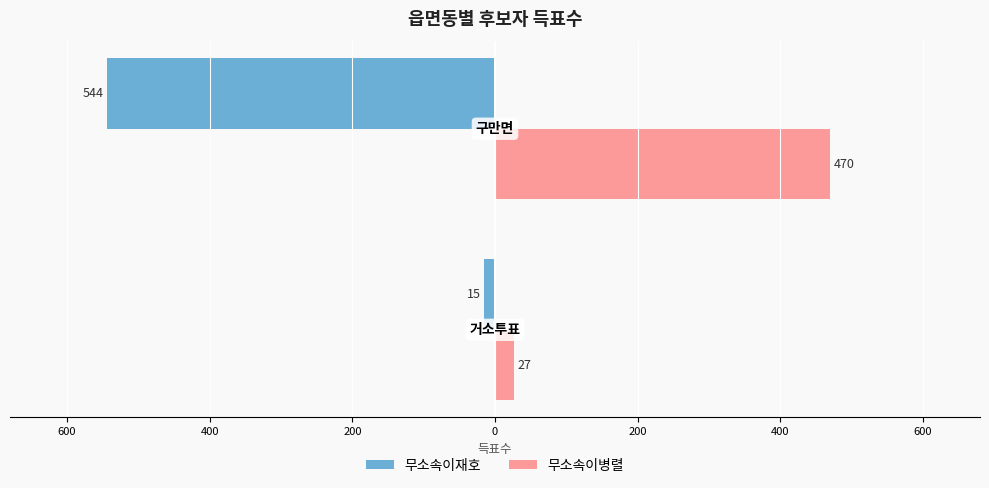

What are all the series names shown in the legend?

무소속이재호, 무소속이병렬